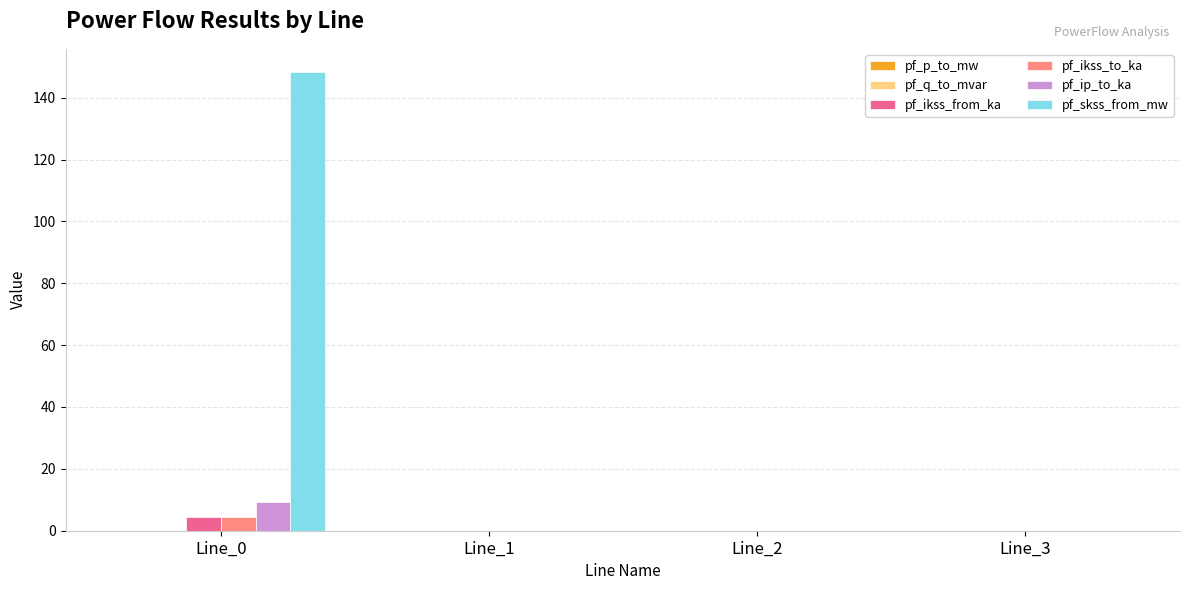

What is the difference between the pf_skss_from_mw values at Line_3 and Line_0?

148.4